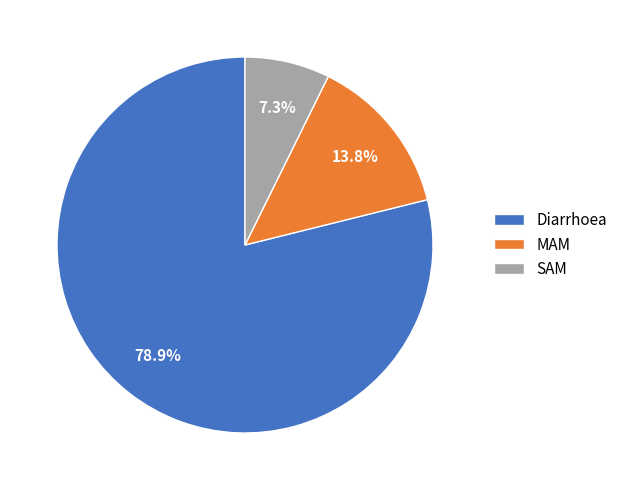

To the nearest percent, what is the combined percentage of Diarrhoea and MAM?

93%